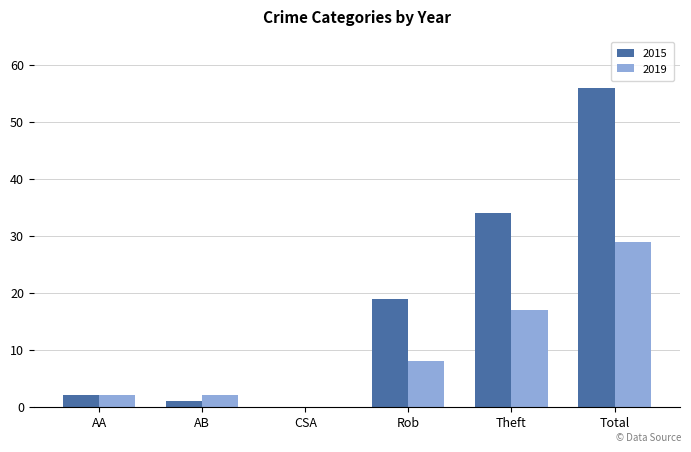

The value of 2019 at Rob is 8. True or false?

True